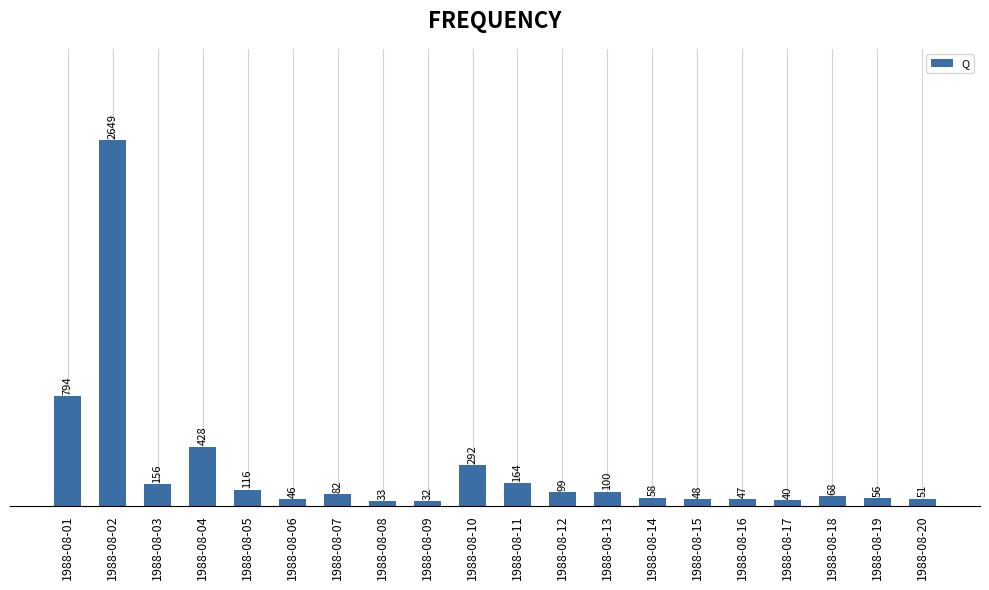

What is the minimum value shown in the chart?

31.7